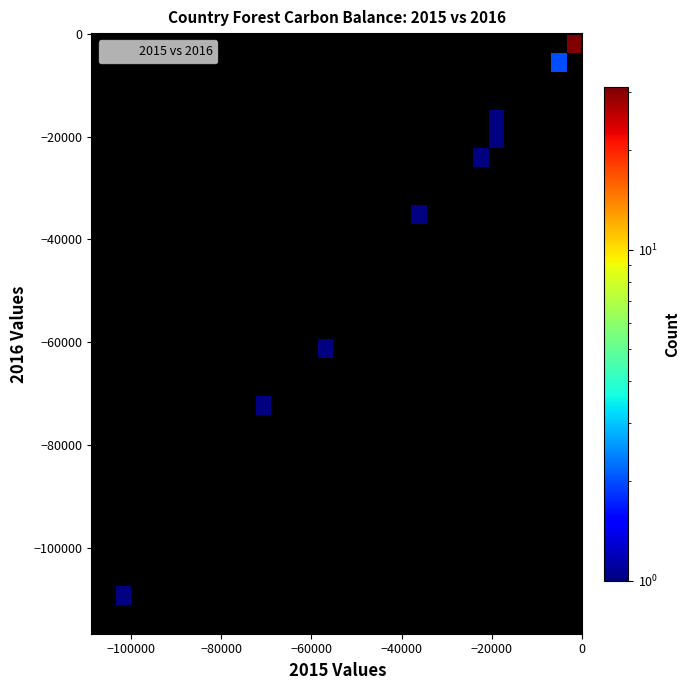

What Y value in the scatter plot is closest to -55607?

-61001.9